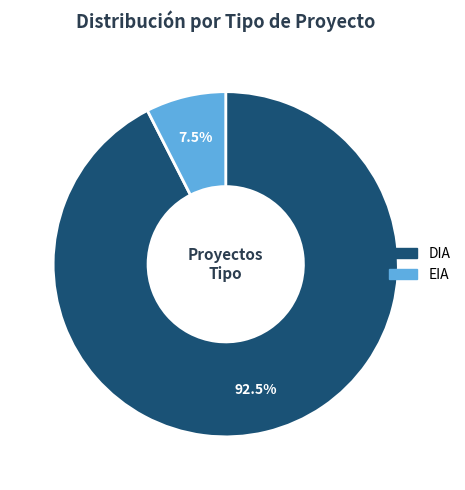

Between EIA and DIA, which is larger?

DIA